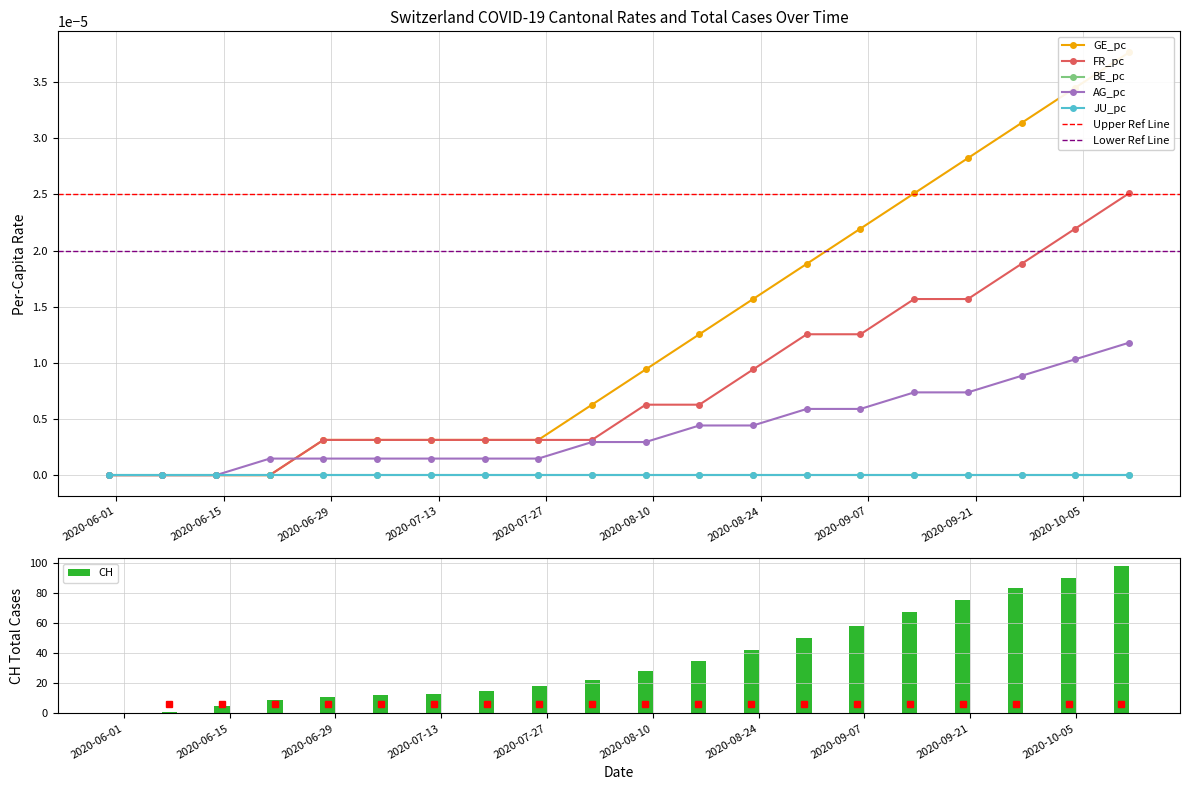

Which series has the largest total across all categories?

CH